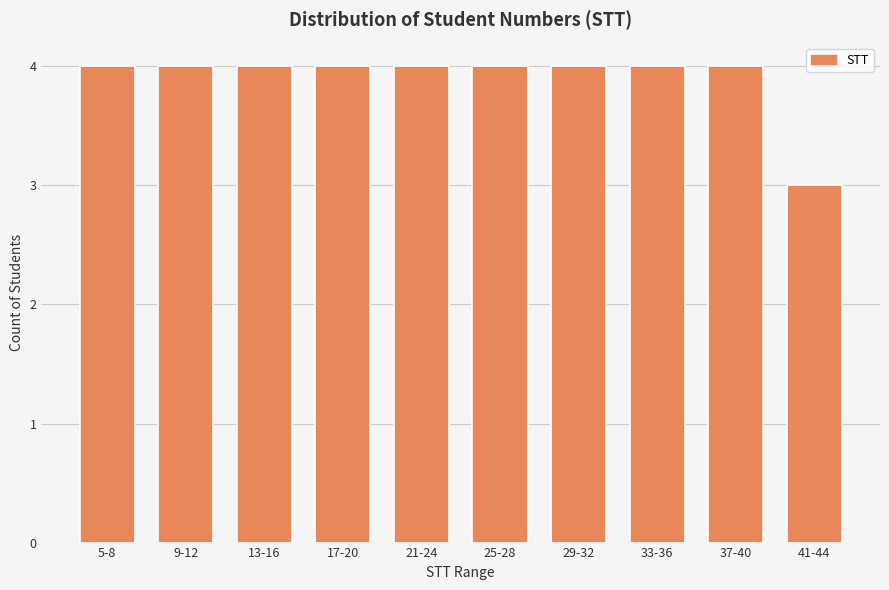

Reading left to right, extract all data points from this chart.

4	4	4	4	4	4	4	4	4	3